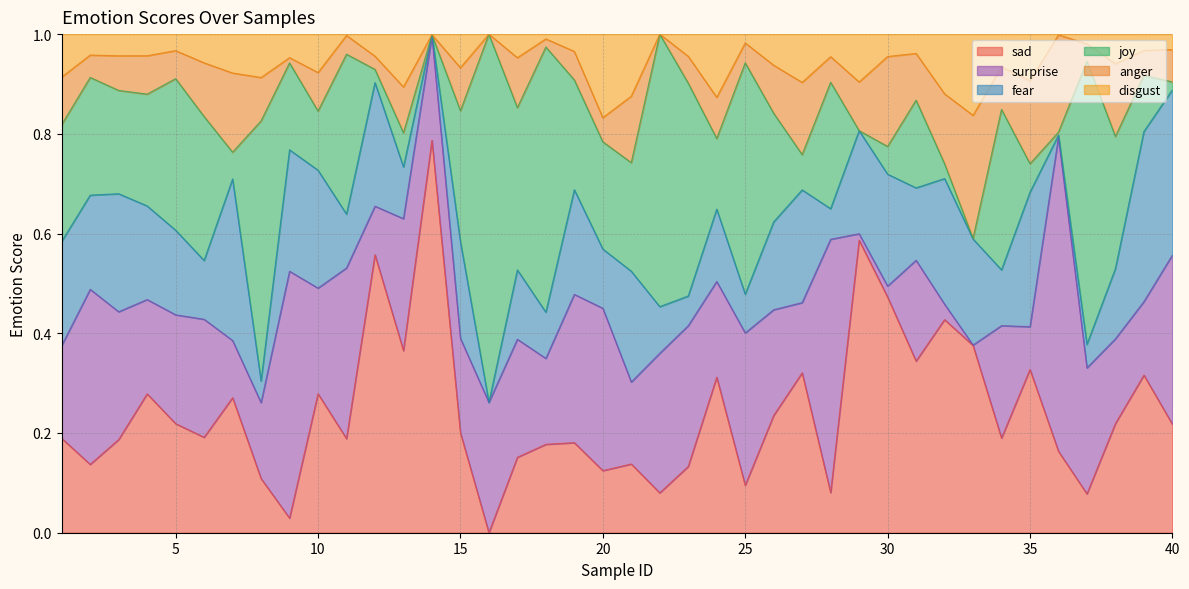

Does the chart have visible grid lines?

Yes